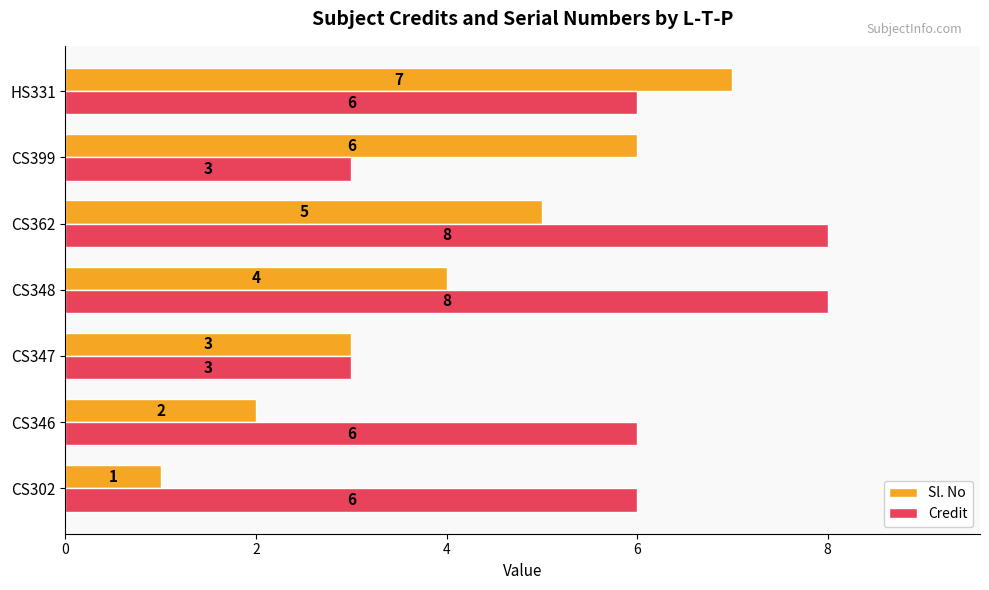

What is the sum of all Sl. No values?

28